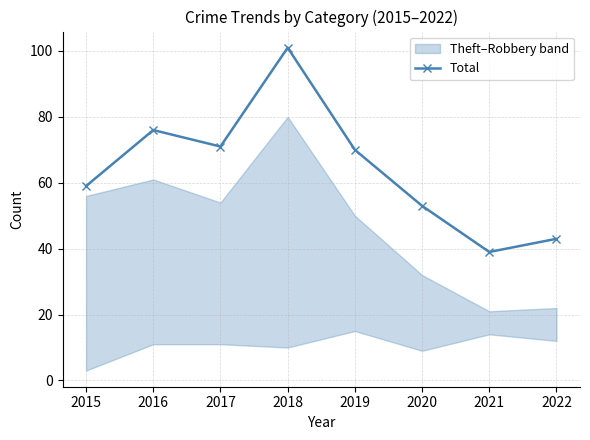

What is the value of the 4th point from the left?

101